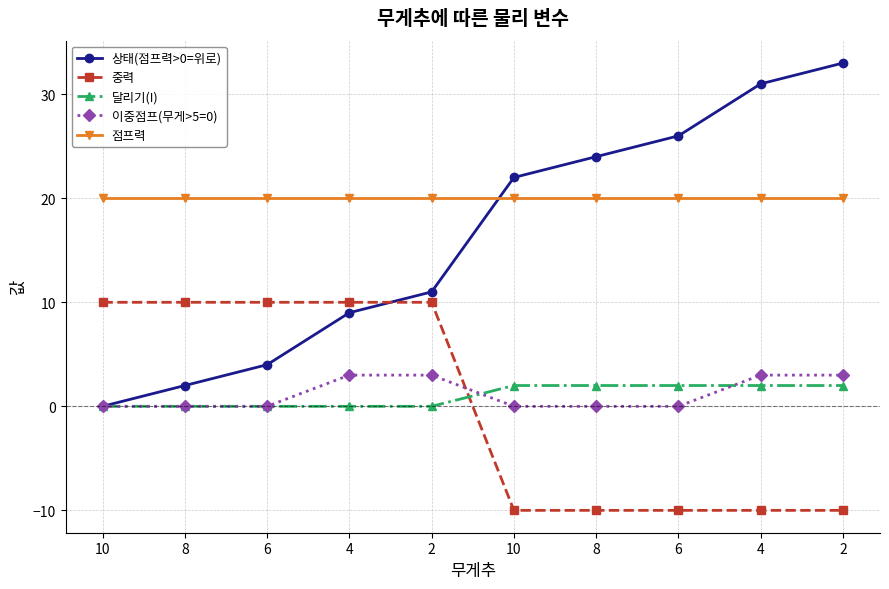

At which category is the sum across all series the highest?

2